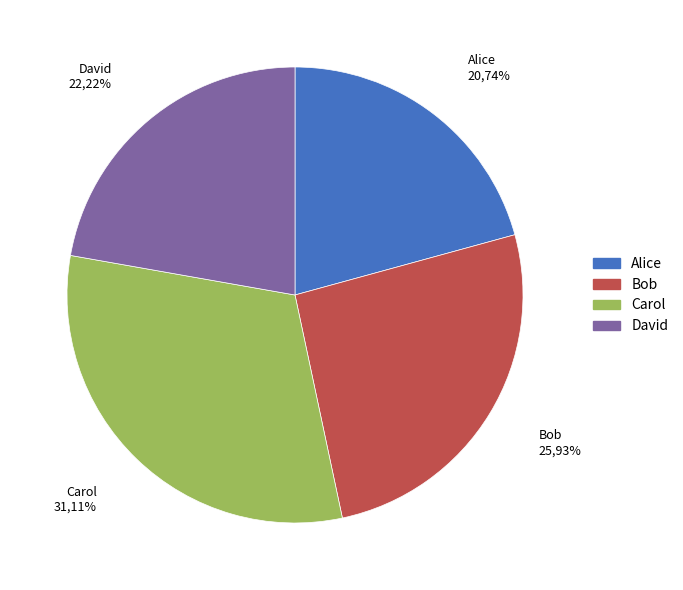

What is the ratio of the value at Carol to the value at David?

1.4